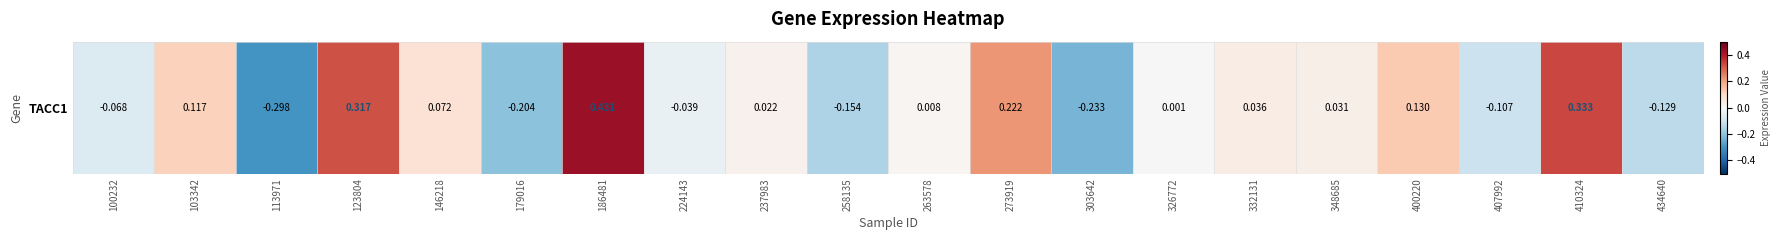

How many values are above zero?

12